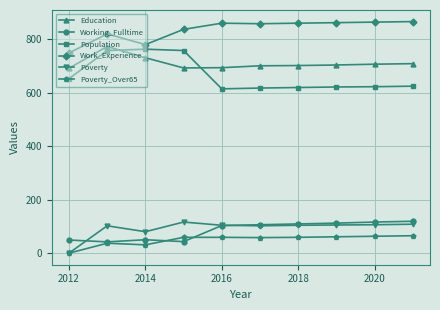

What is the maximum value shown in the chart?

865